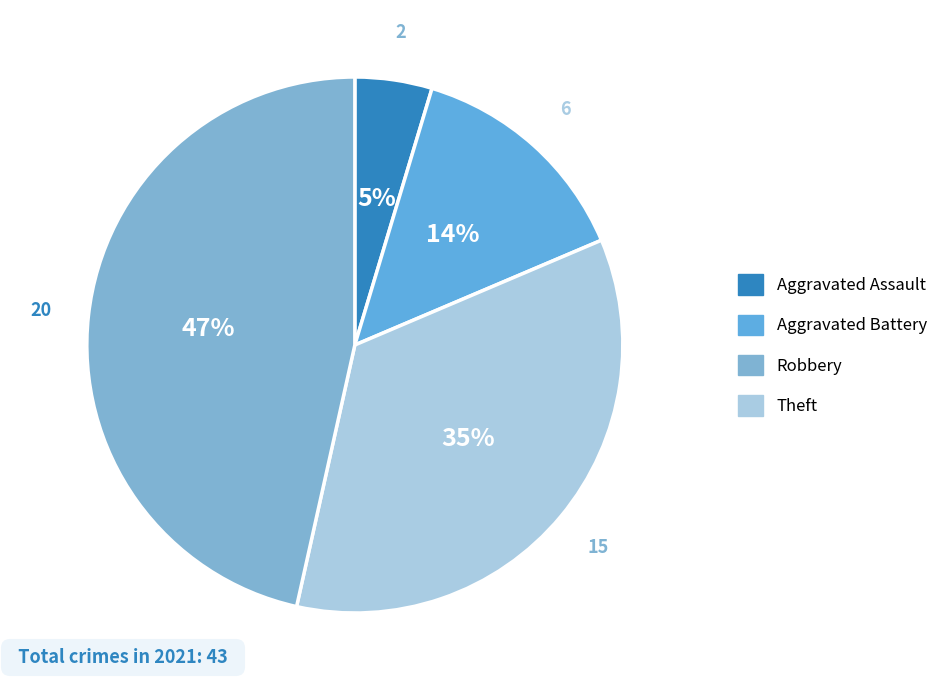

Which category has the smallest portion of the pie?

Aggravated Assault